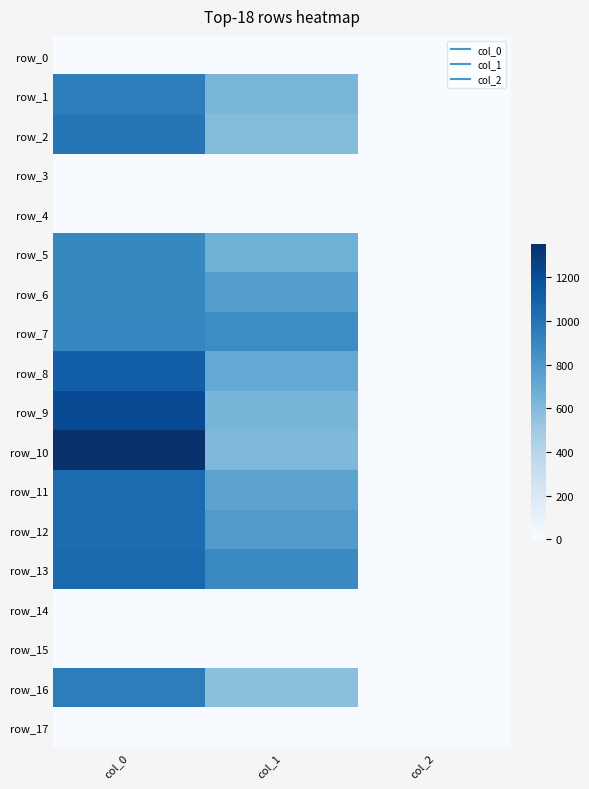

What is the difference between the row_13 values at col_2 and col_0?

1058.0